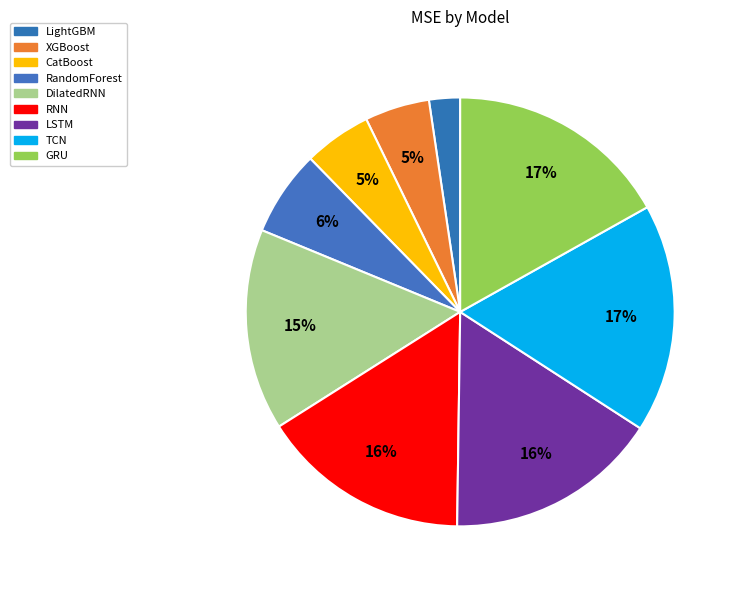

Is it true that CatBoost is 5% of the pie?

True